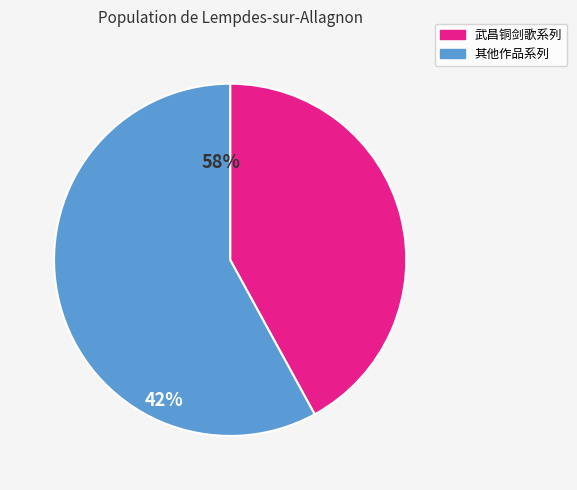

How many slices are in this pie chart?

2